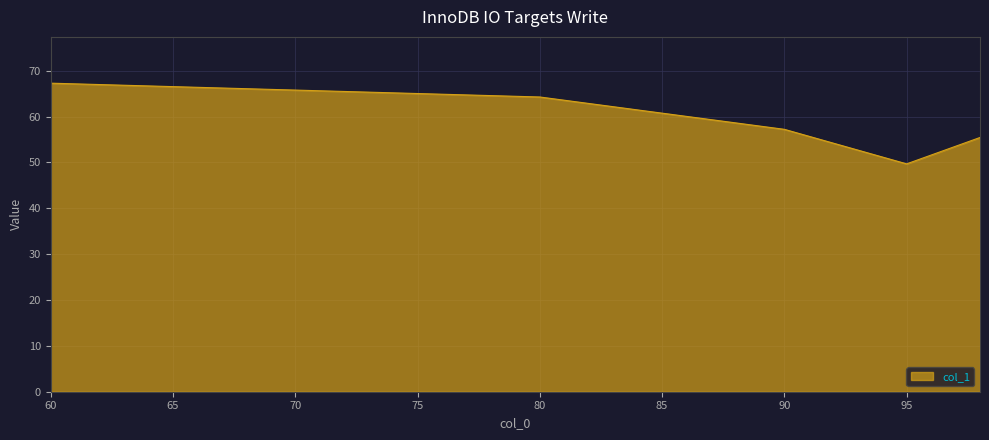

What is the smallest value displayed?

49.7